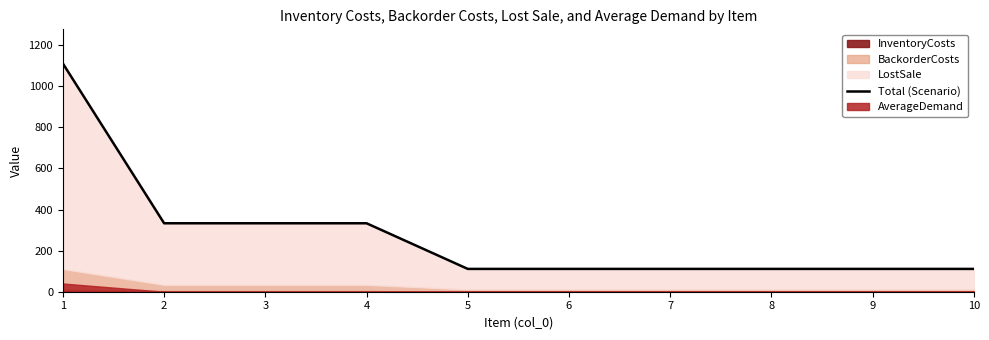

Reading left to right, list all the values displayed in this chart.

1110	333	333	333	111	111	111	111	111	111